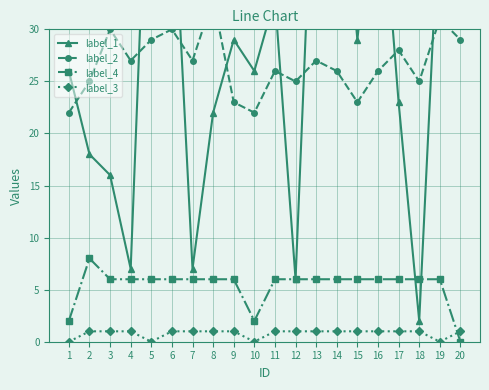

What is the difference between the second highest and minimum values in the label_4 series?

6